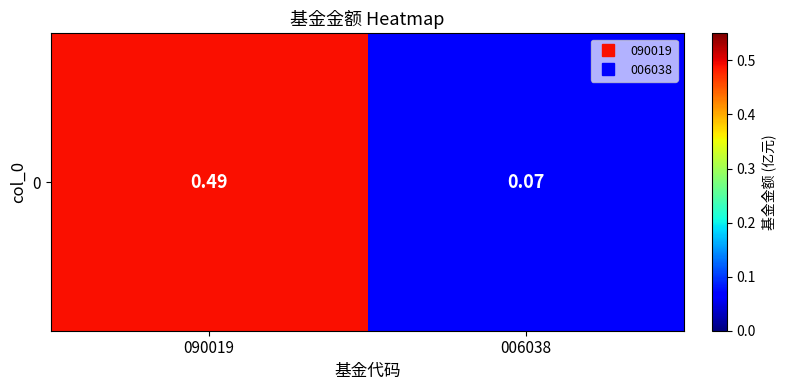

True or false: the data shows 0.1 at 006038.

False